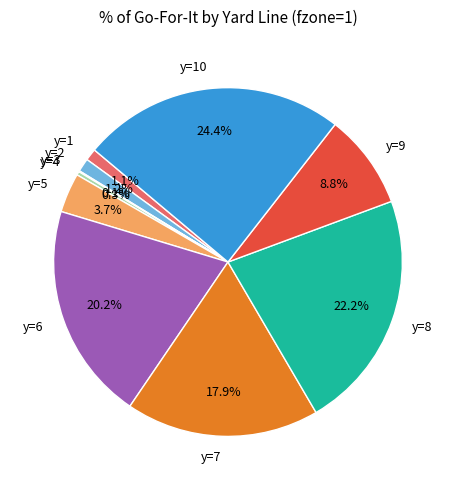

To the nearest percent, what portion does y=9 represent?

9%